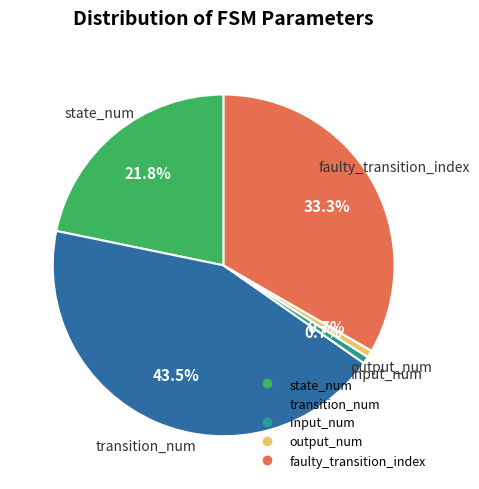

Do input_num and state_num together represent more than half of the pie?

No